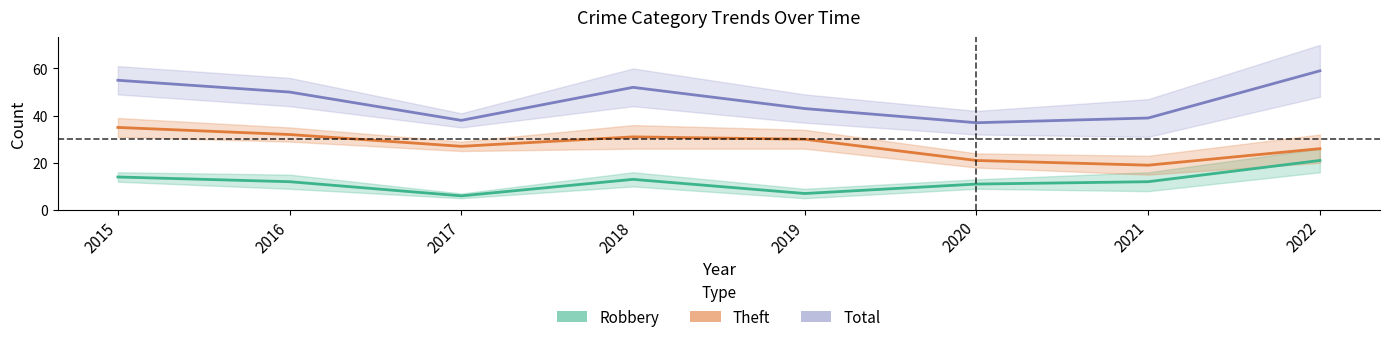

True or false: Robbery and Theft intersect in this chart.

False